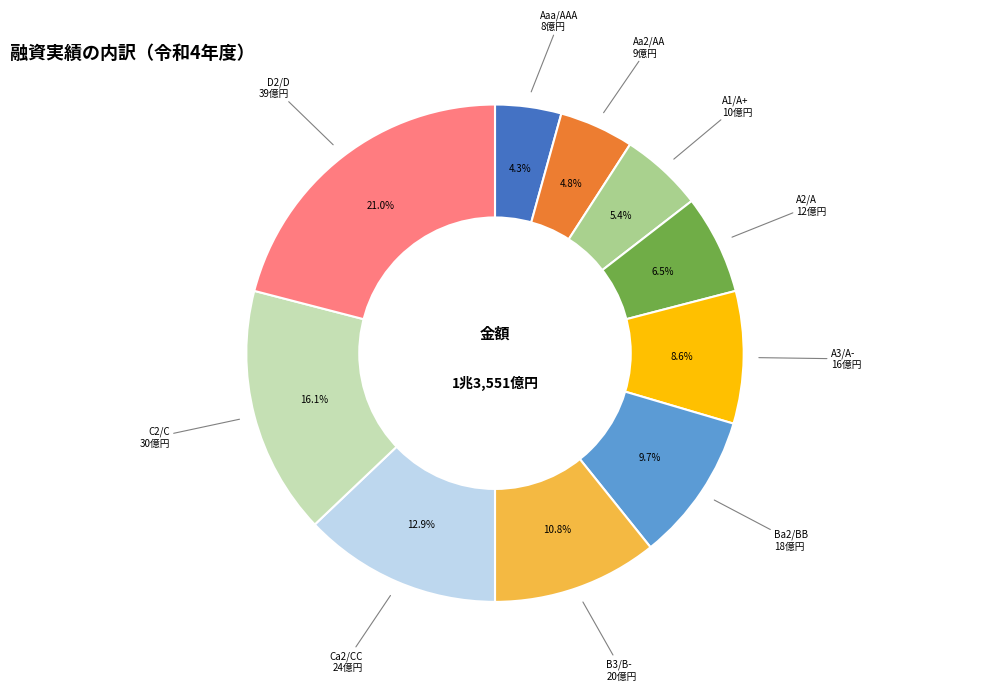

Is it true that Ca2/CC is 13% of the pie?

True